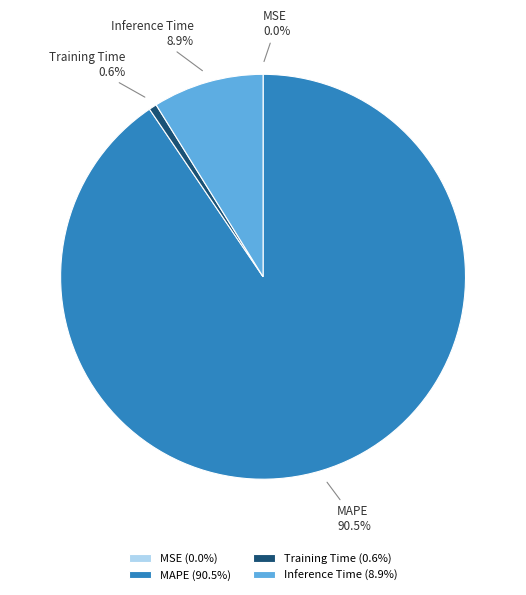

Combined, what portion of the pie is Inference Time and Training Time?

9.5%